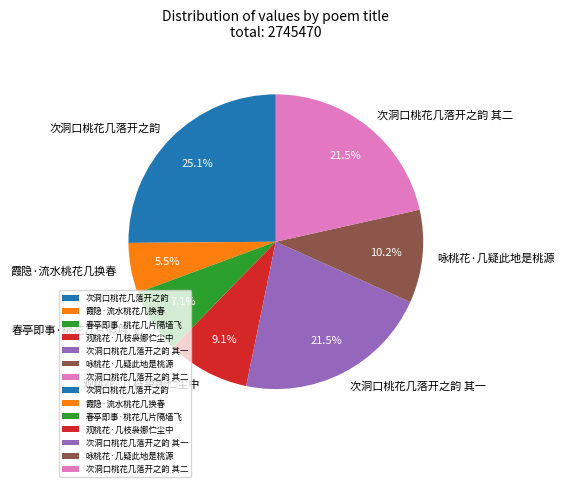

How many slices are in this pie chart?

7